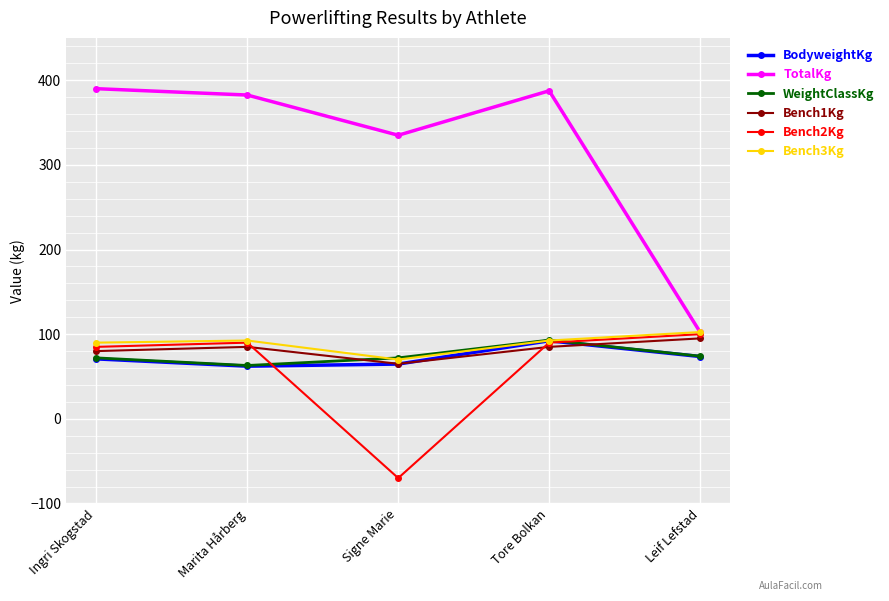

In TotalKg, how many points are lower than both neighbors (excluding endpoints)?

1